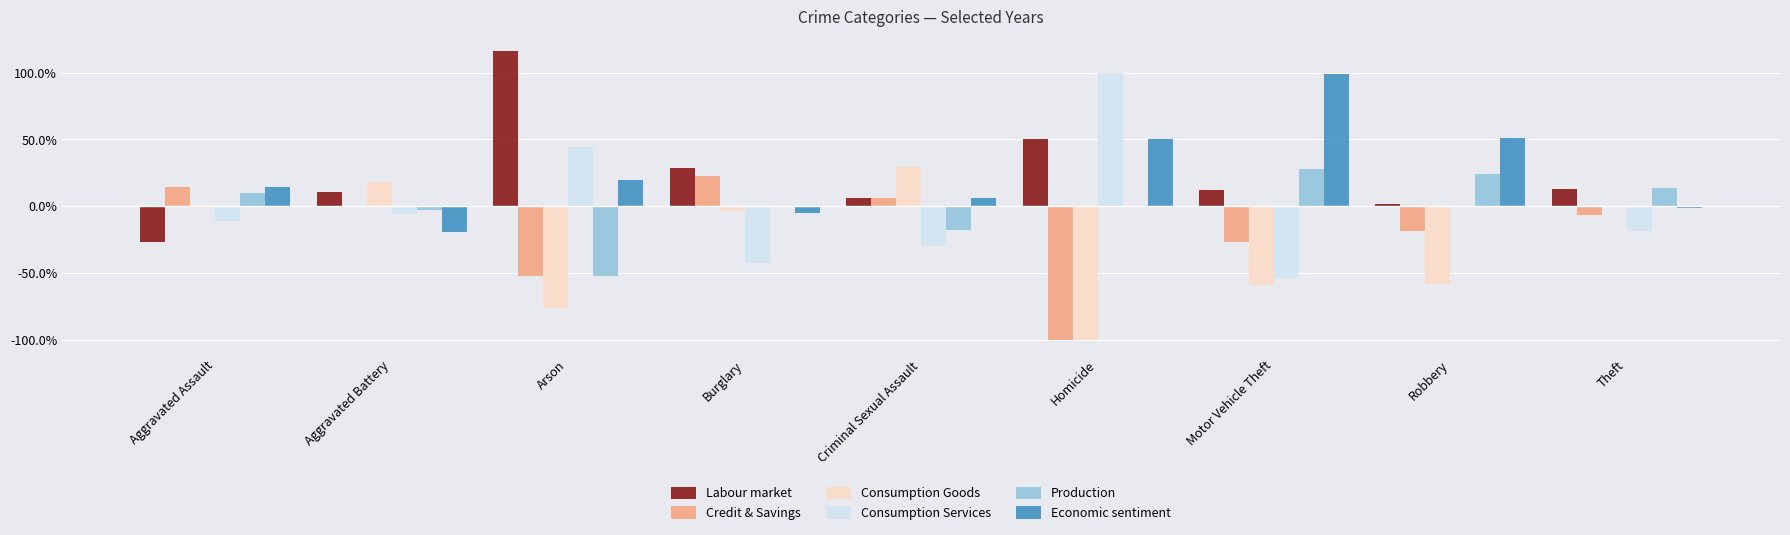

At which category does the chart reach its peak across all series?

Arson